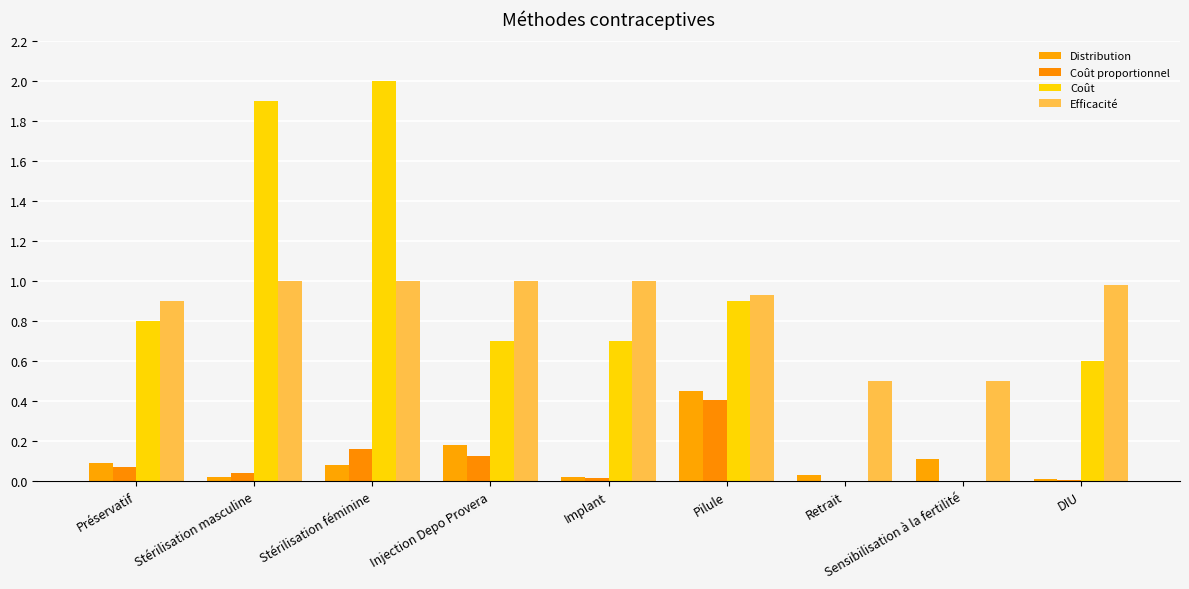

What is the sum of the Distribution values at Préservatif and Stérilisation féminine?

0.2